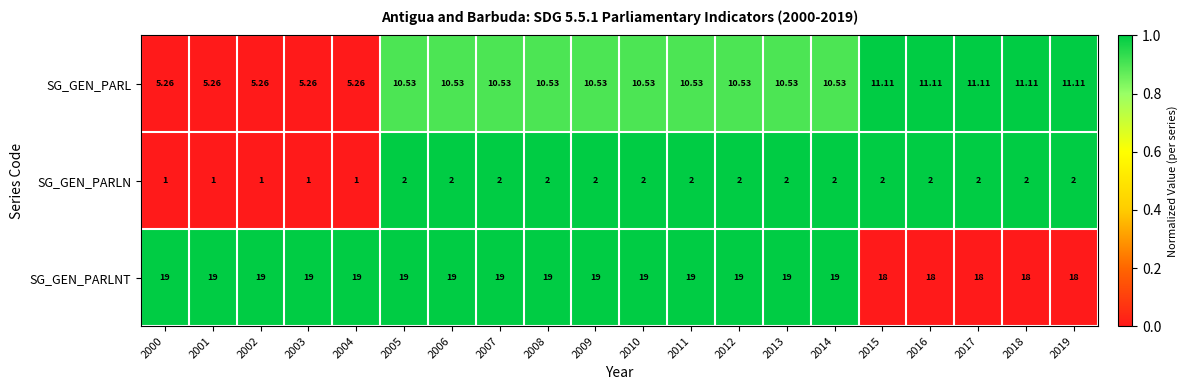

Which series has the largest range (max minus min)?

SG_GEN_PARL